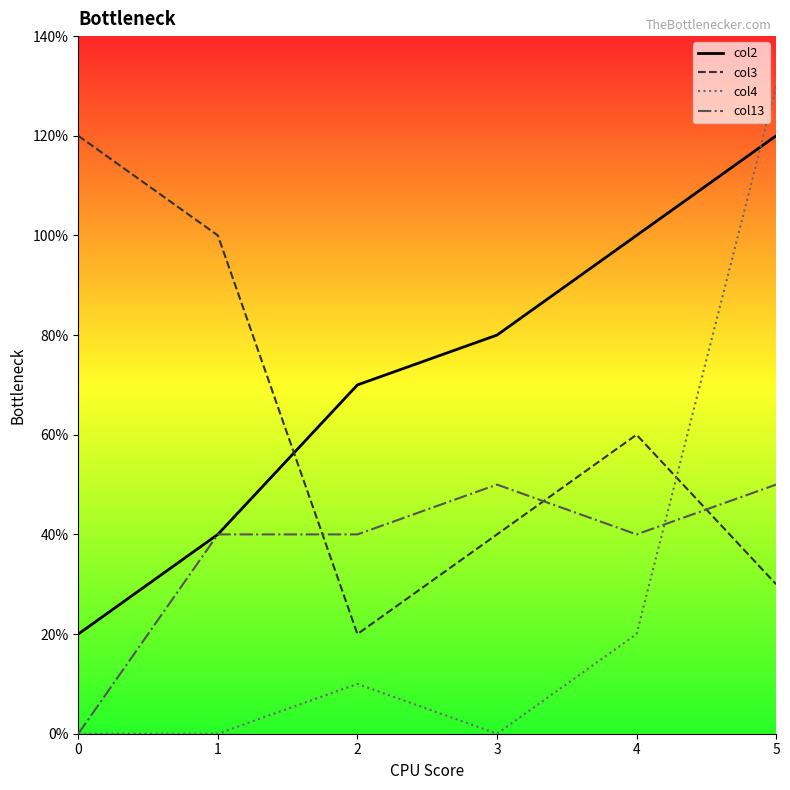

Does the chart have visible grid lines?

No